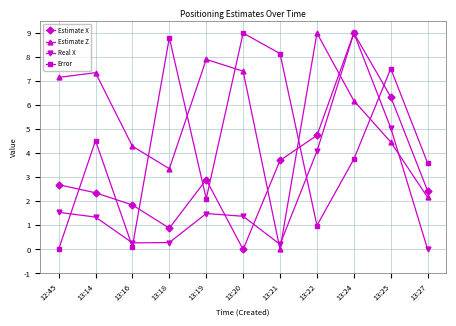

What is the total value across all series at 13:27?

8.2